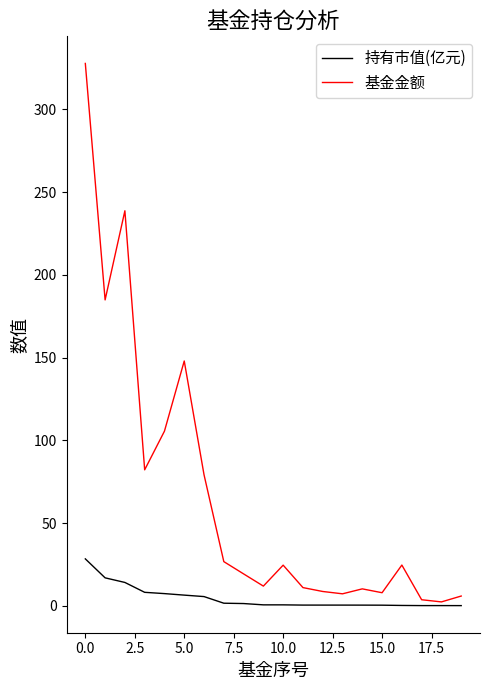

How many lines are shown in the chart?

2